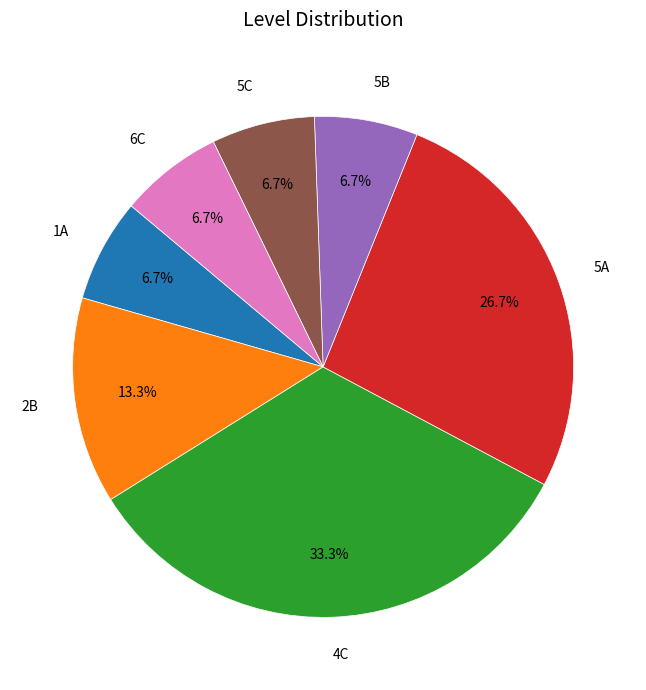

What percentage is the 1A slice, to the nearest percent?

7%